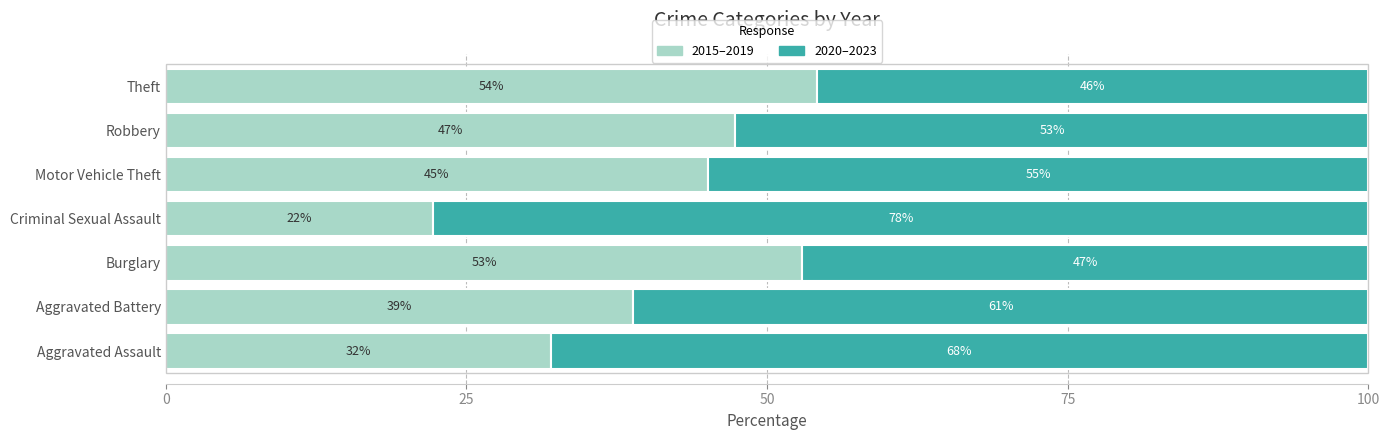

What is the lowest value of the 2015–2019 series?

22.2